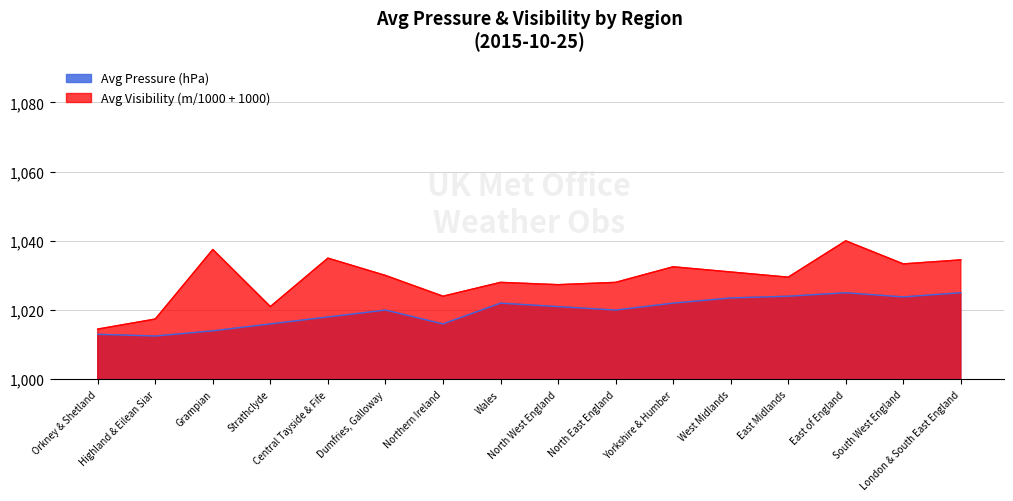

What are all the series names shown in the legend?

Avg Pressure (hPa), Avg Visibility (m/1000 + 1000)